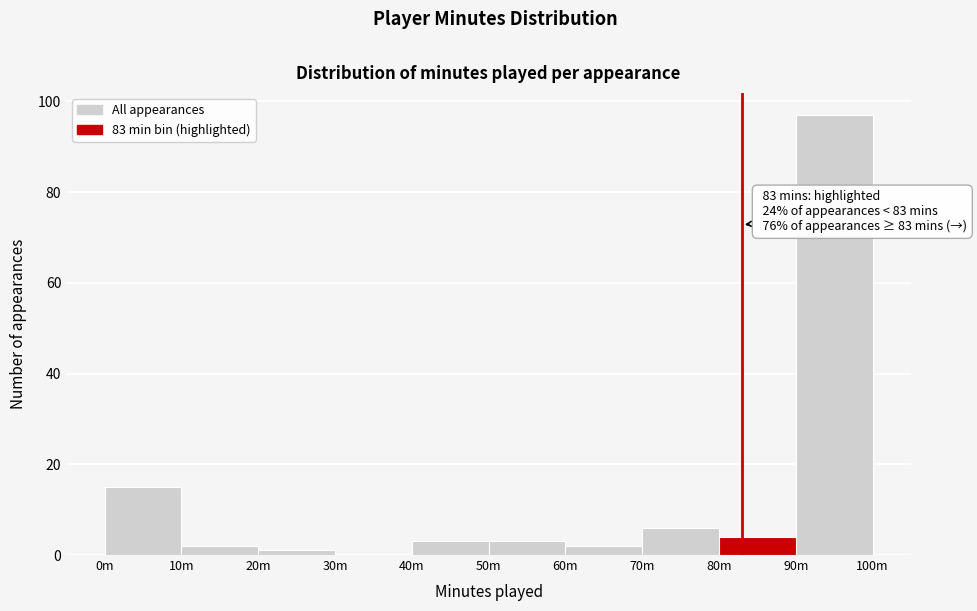

Reading left to right, transcribe all the data shown in this chart.

0m=15	10m=2	20m=1	30m=0	40m=3	50m=3	60m=2	70m=6	80m=4	90m=97